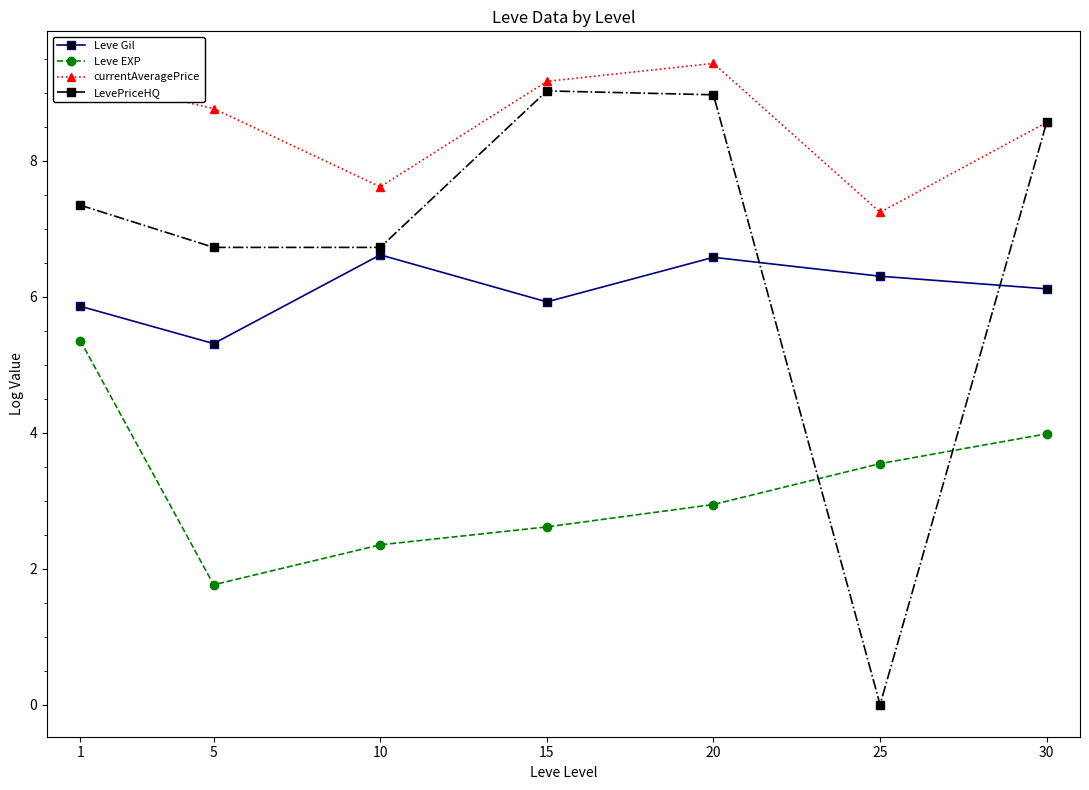

Which series has the widest spread of values?

LevePriceHQ